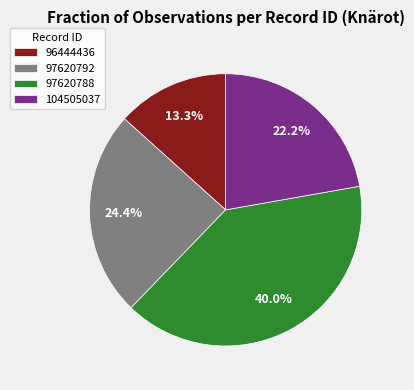

To the nearest percent, what percentage of the pie is 104505037?

22%